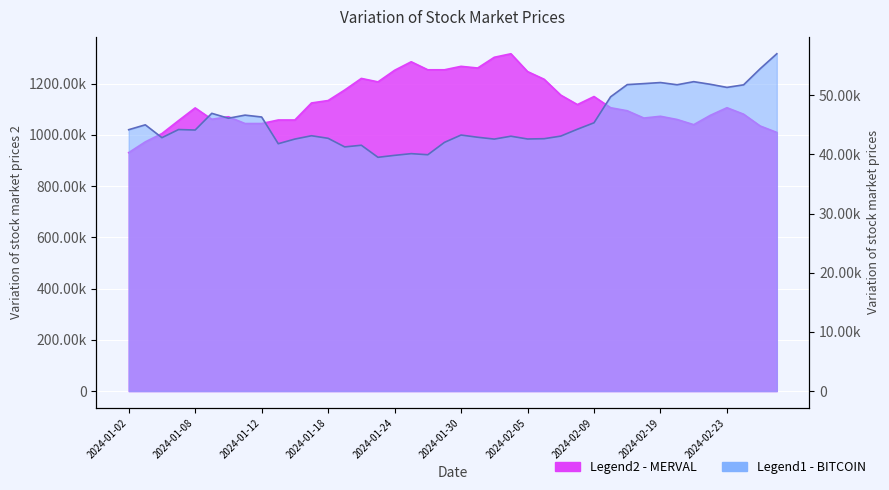

Is it true that MERVAL equals 2233682.9 at 23?

False